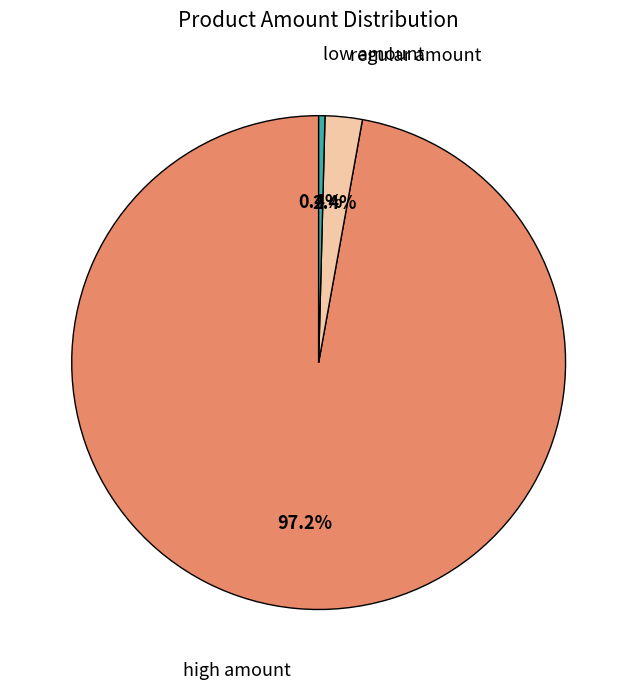

Count the number of slices in the pie.

3